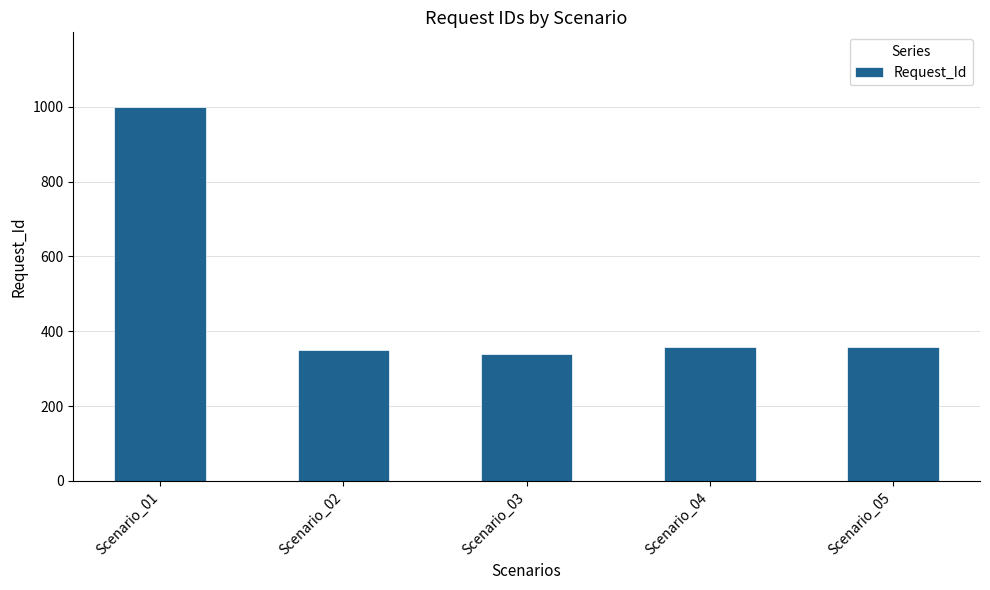

What is the maximum value shown in the chart?

999